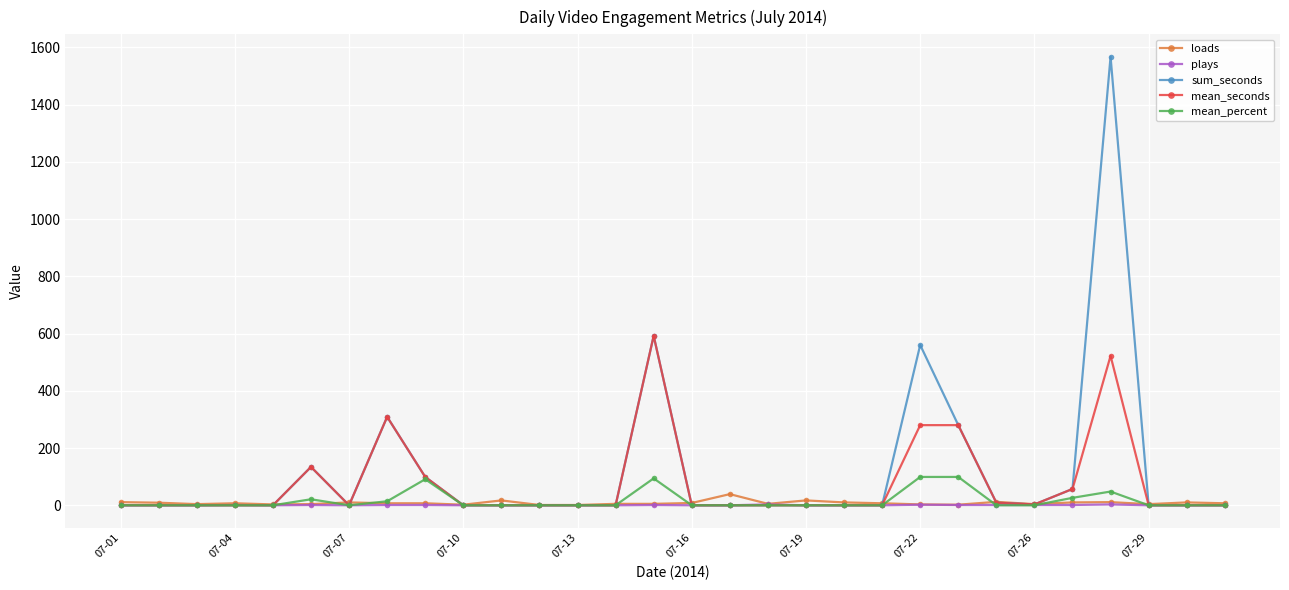

What is the maximum value for sum_seconds?

1567